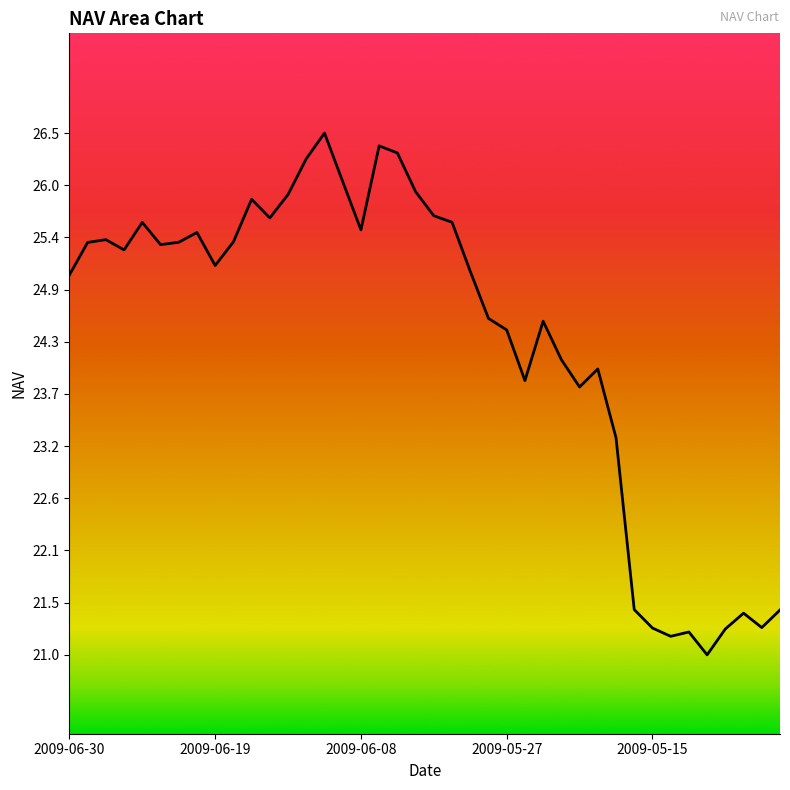

What is the minimum value shown in the chart?

21.0